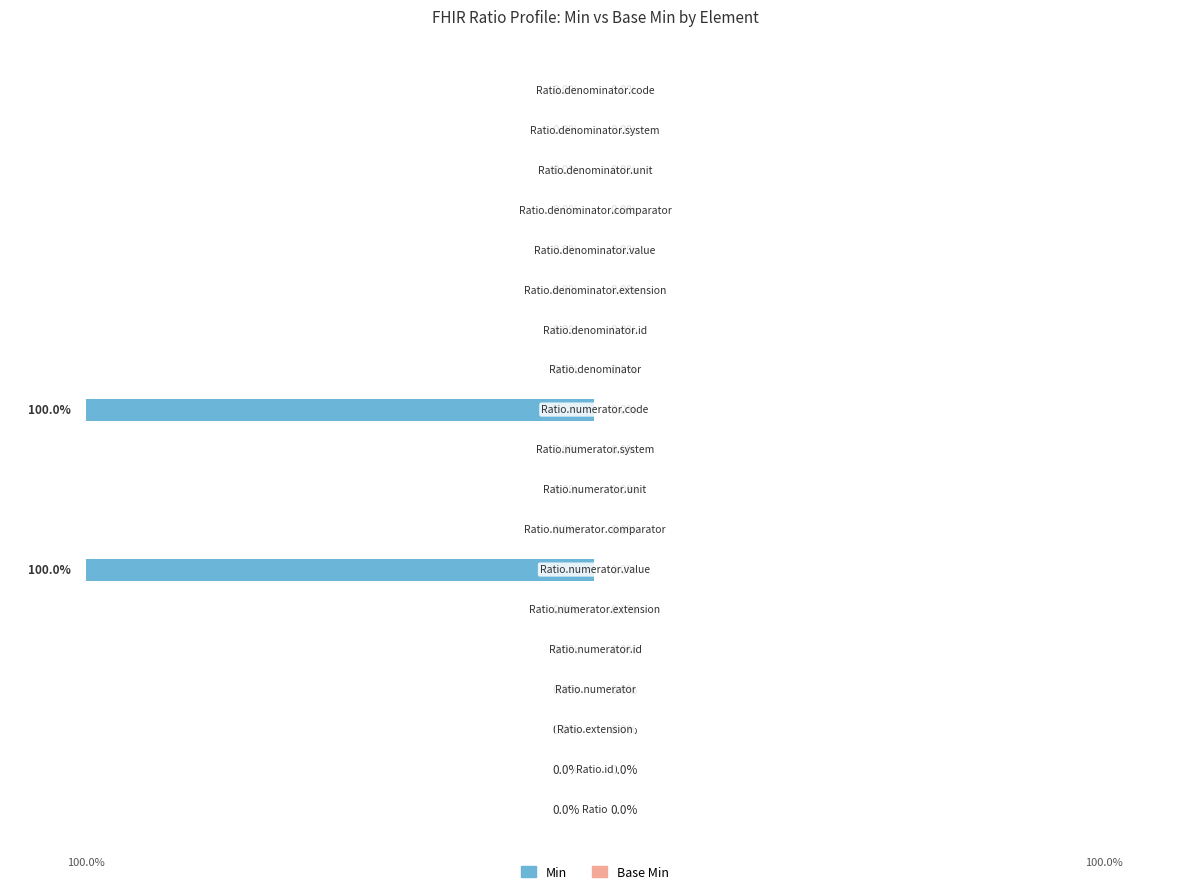

Are the bars horizontal?

Yes